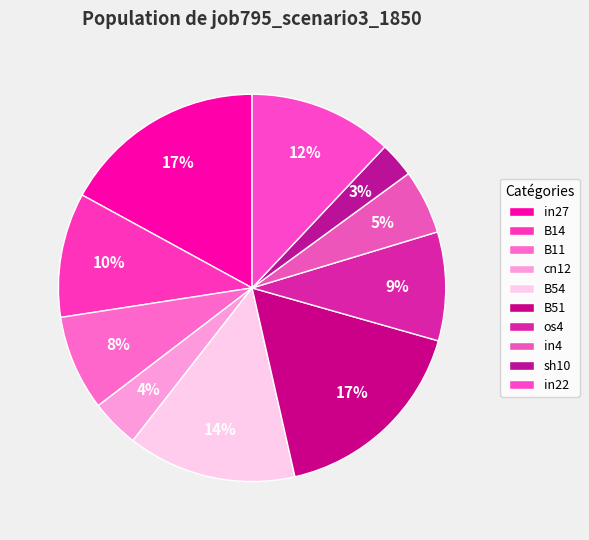

How many slices are in this pie chart?

10